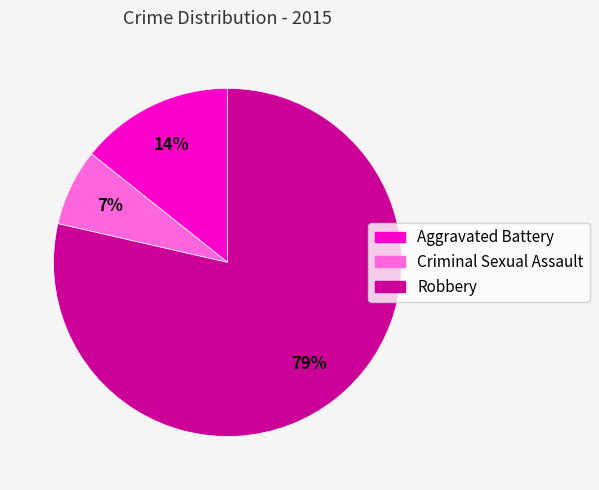

Which slice represents more than half of the pie?

Robbery